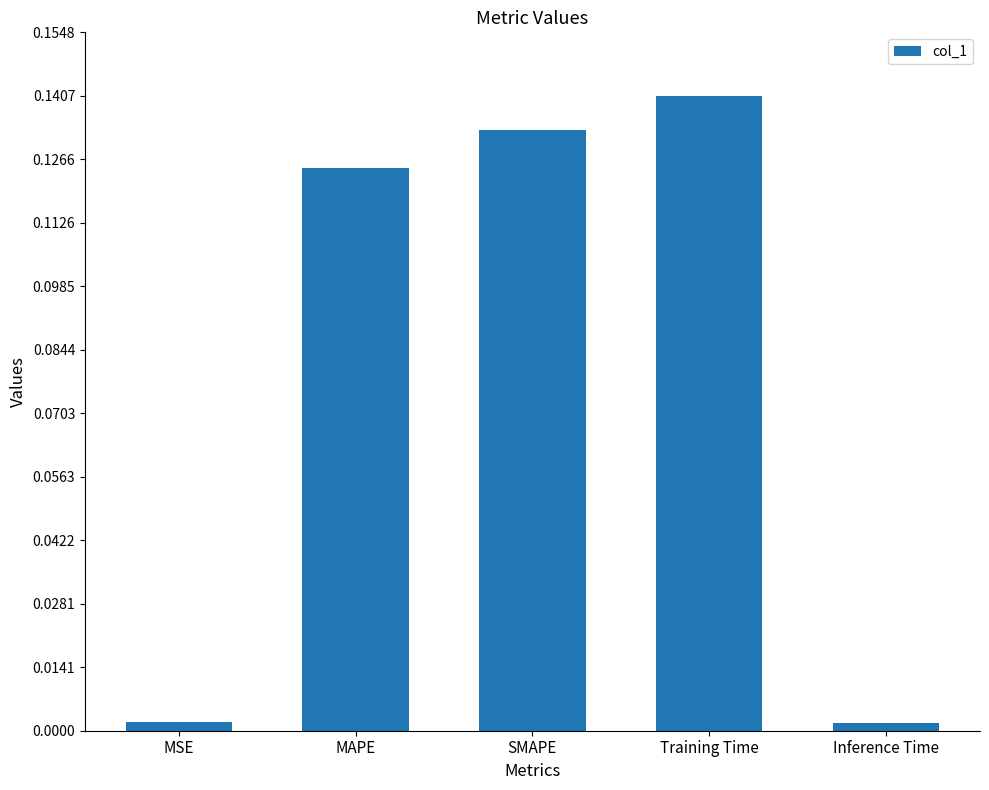

Which category has the highest value across all series?

Training Time